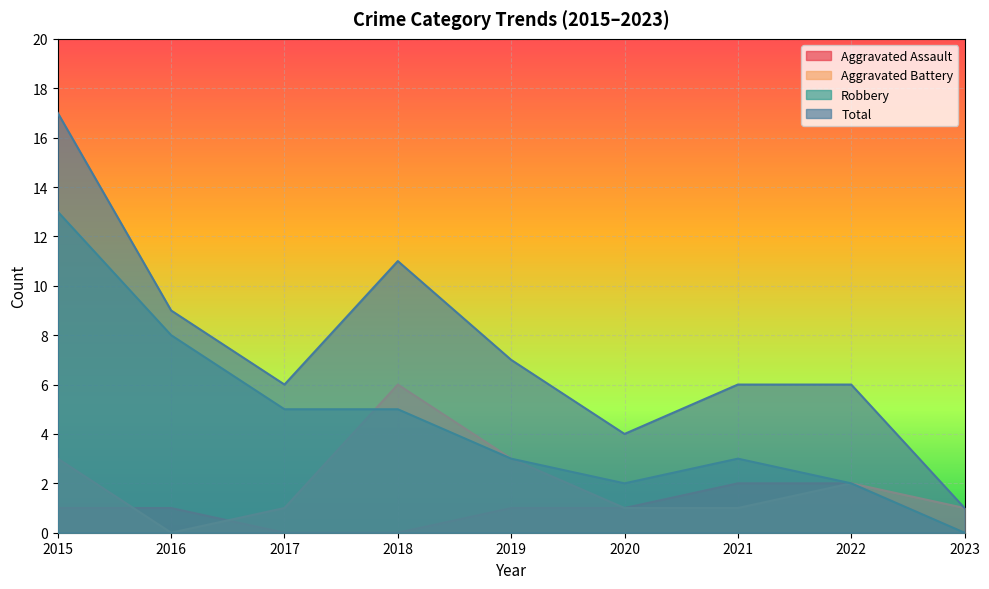

Reading left to right, transcribe all the data shown in this chart.

Aggravated Assault: 1	1	0	0	1	1	2	2	0
Aggravated Battery: 3	0	1	6	3	1	1	2	1
Robbery: 13	8	5	5	3	2	3	2	0
Total: 17	9	6	11	7	4	6	6	1